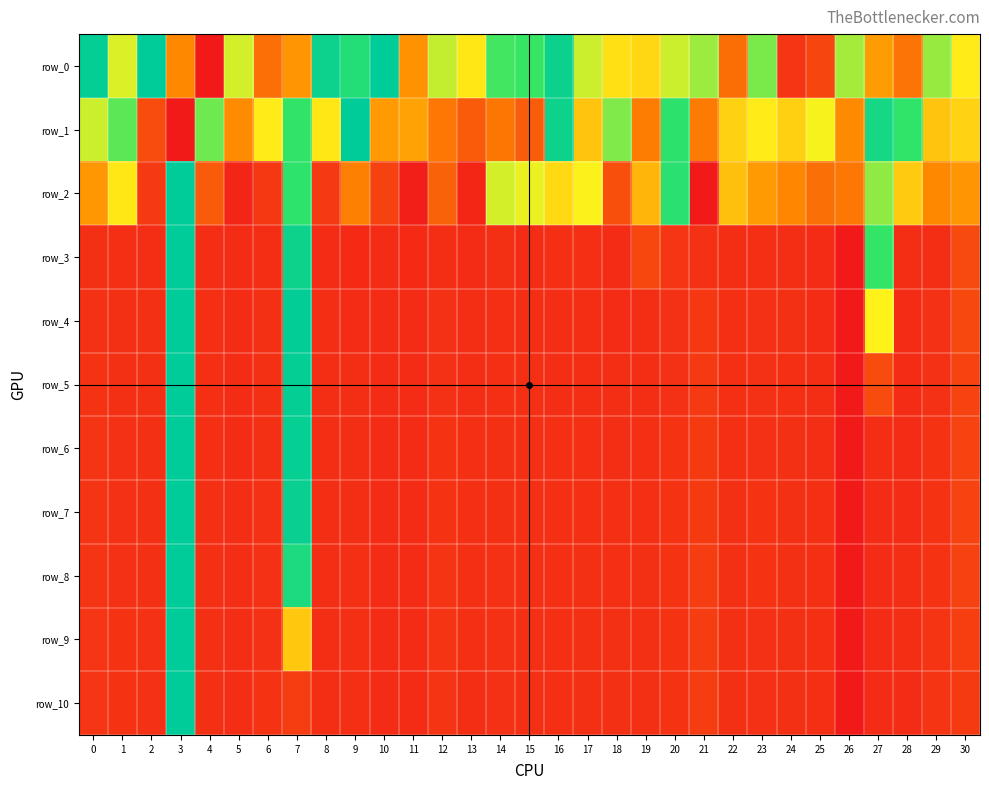

At how many categories does at least one series exceed 0?

31